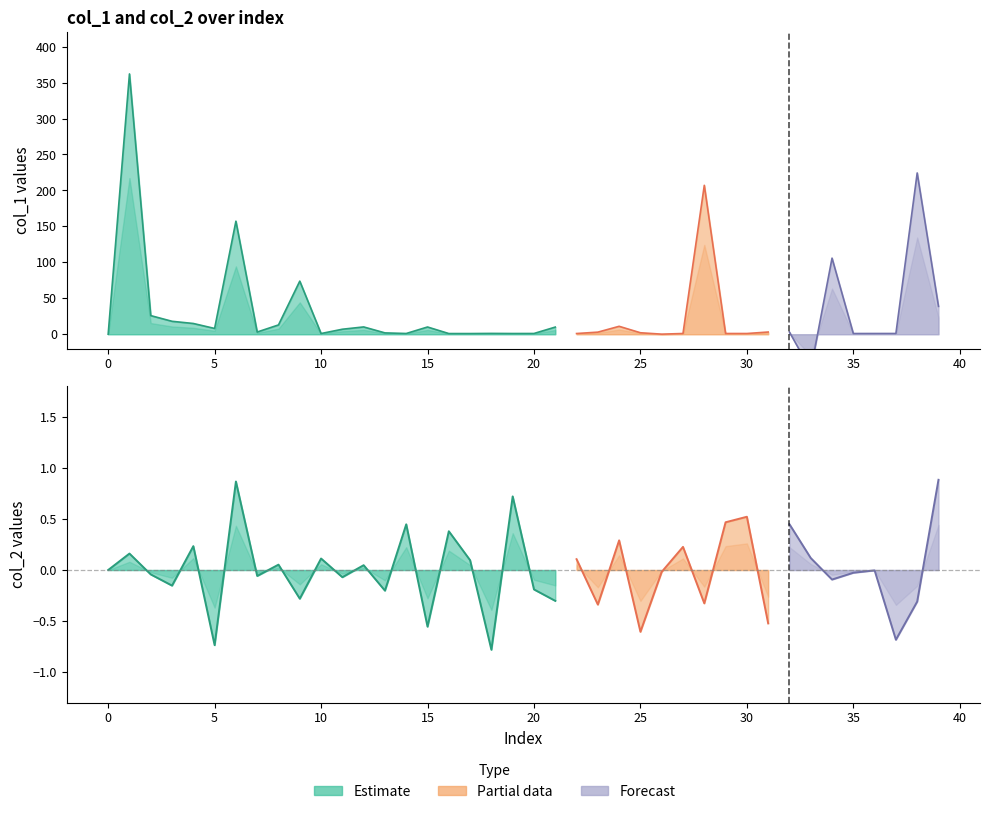

What is the minimum value shown in the chart?

-284.2